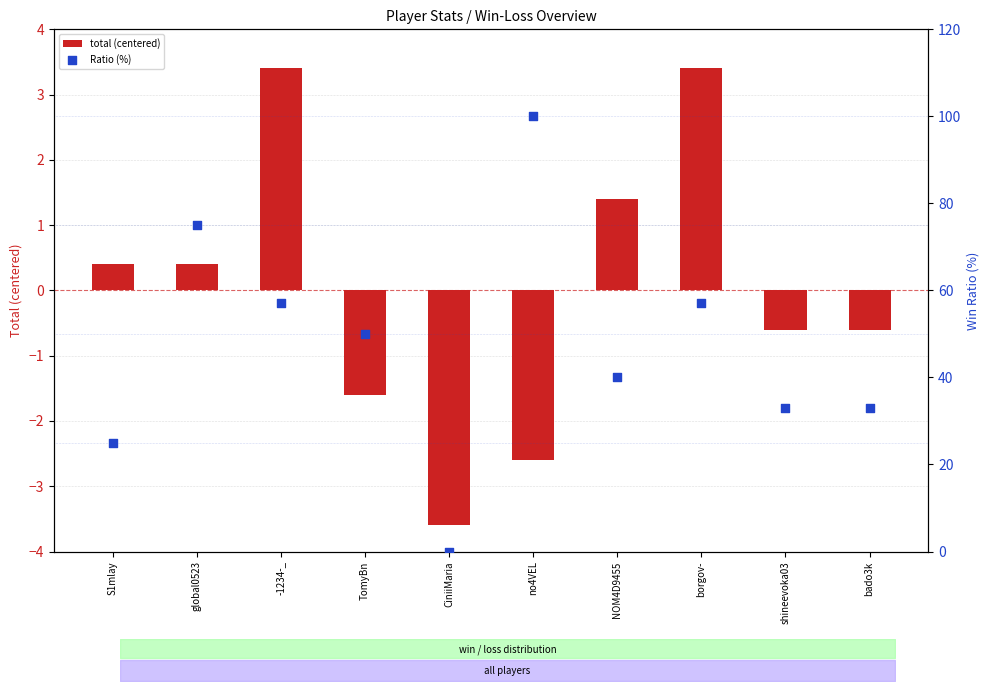

At how many categories does at least one series exceed 35?

6